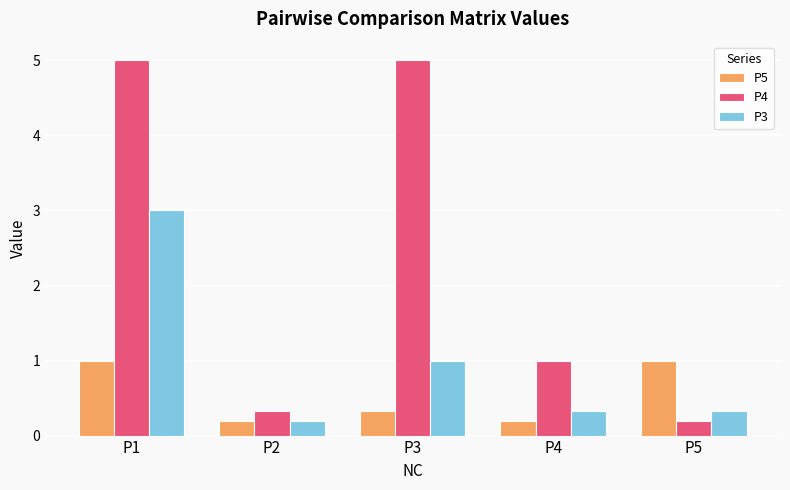

Count the number of categories in the chart.

5